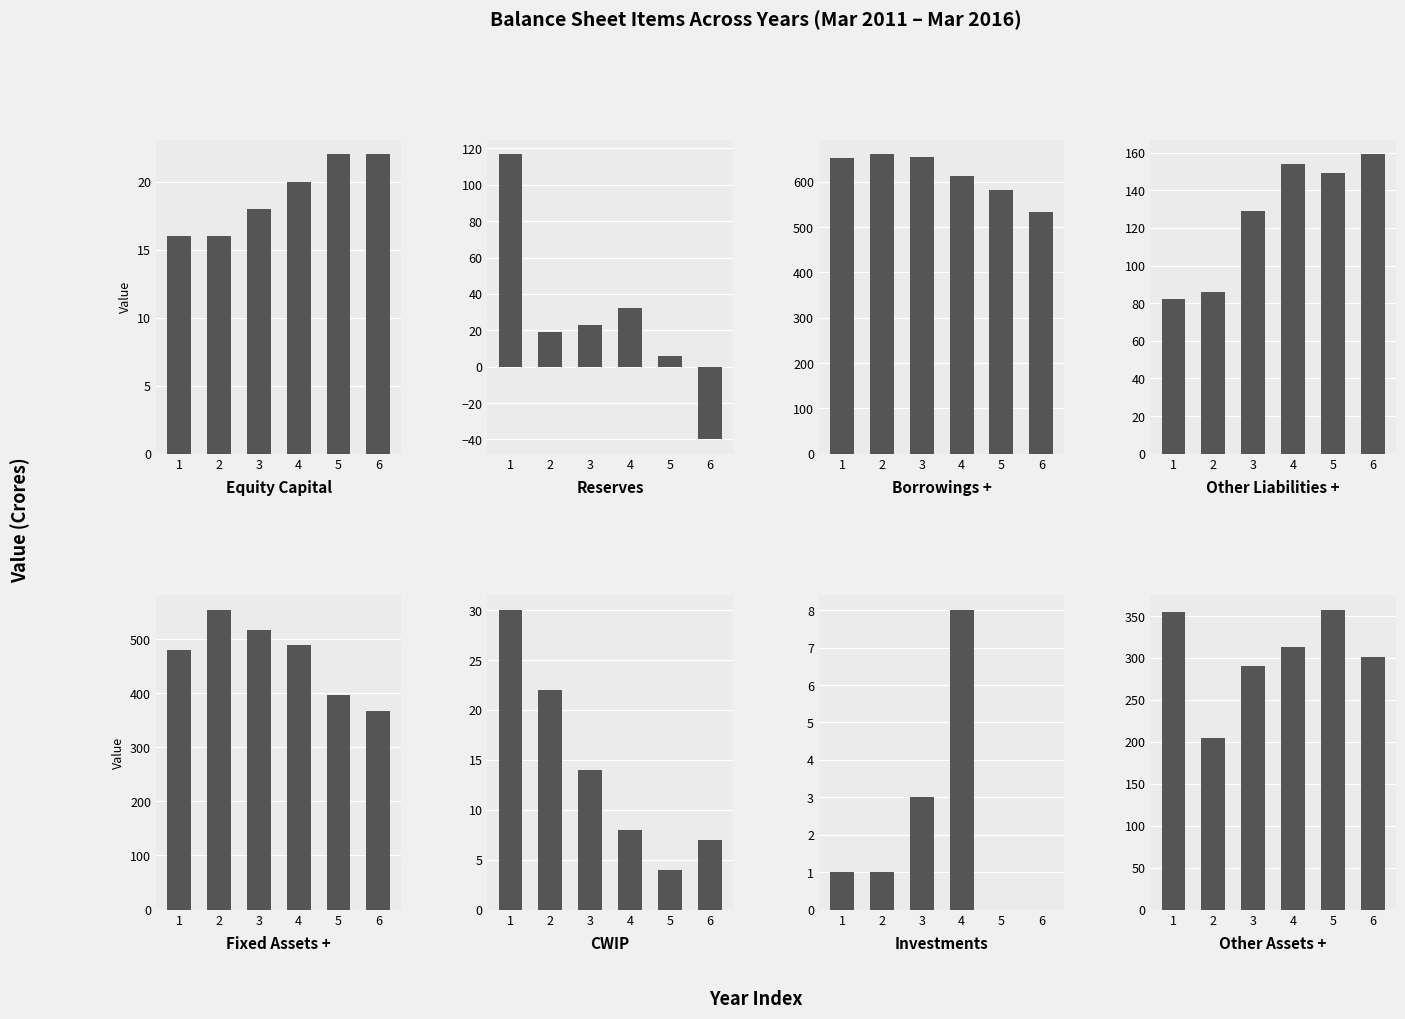

Rank the series at CWIP from highest to lowest value.

Mar 2011, Mar 2012, Mar 2013, Mar 2014, Mar 2016, Mar 2015